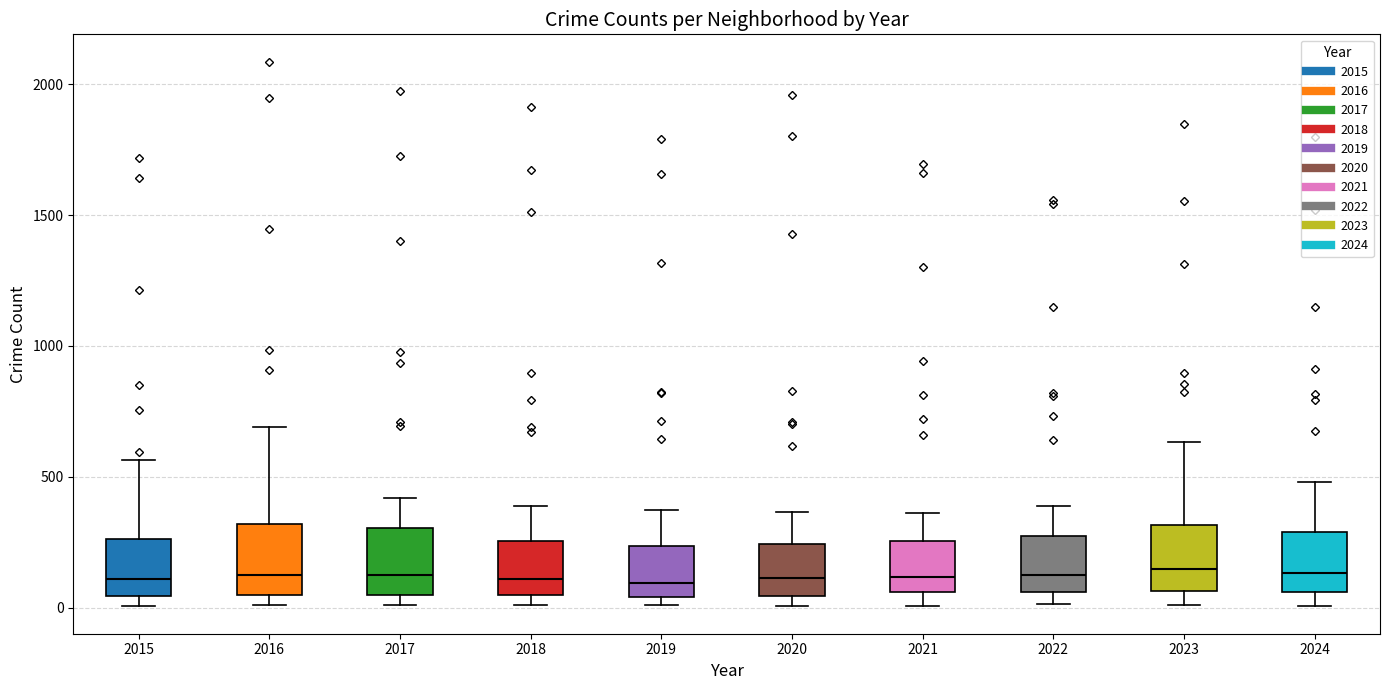

Where does the lower whisker of the box at x = 2024 end on the y-axis? The values are not printed on the chart, so give them approximately, as read against the axis.

0